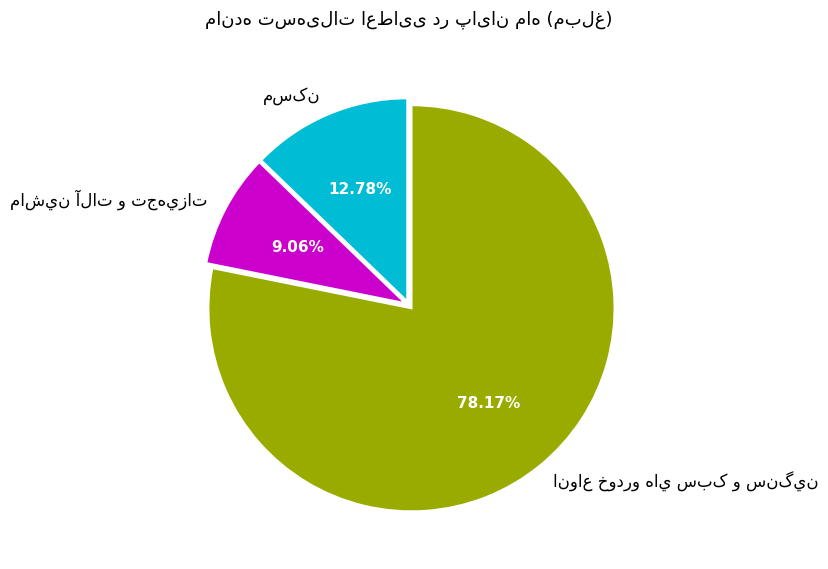

How many segments does this pie chart have?

3